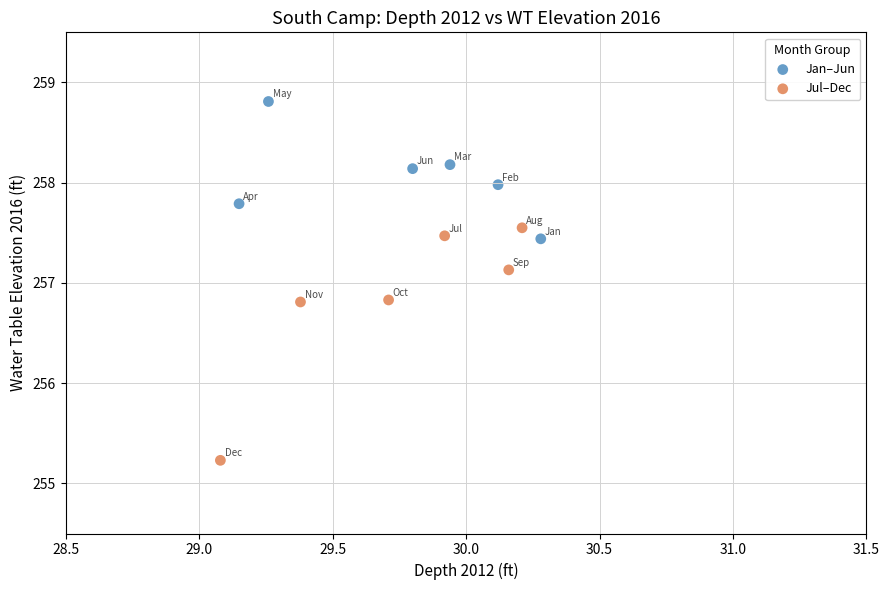

Which series reaches the minimum Y coordinate?

Jul–Dec